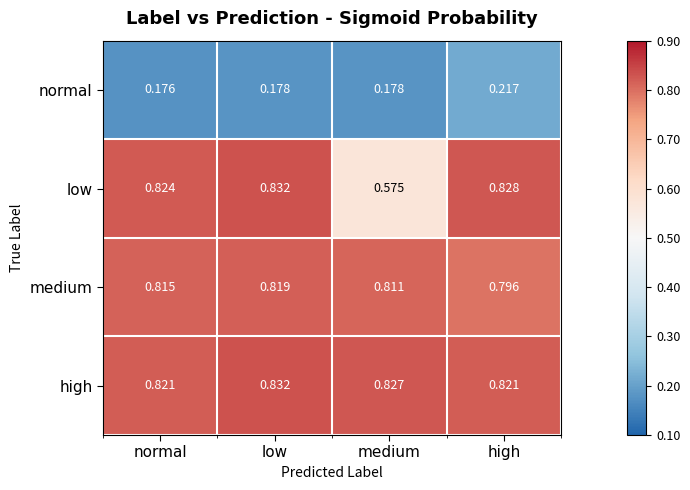

Where is medium nearest to the value 0?

high